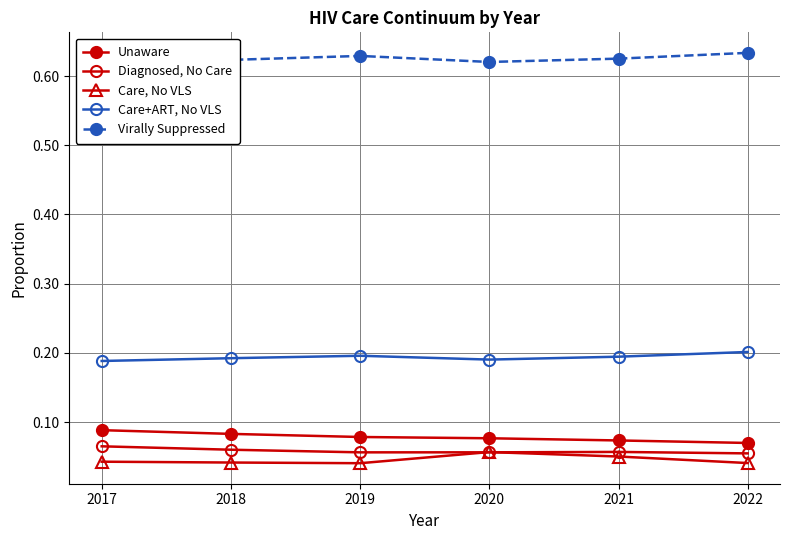

Does the chart display data point markers on the line(s)?

Yes